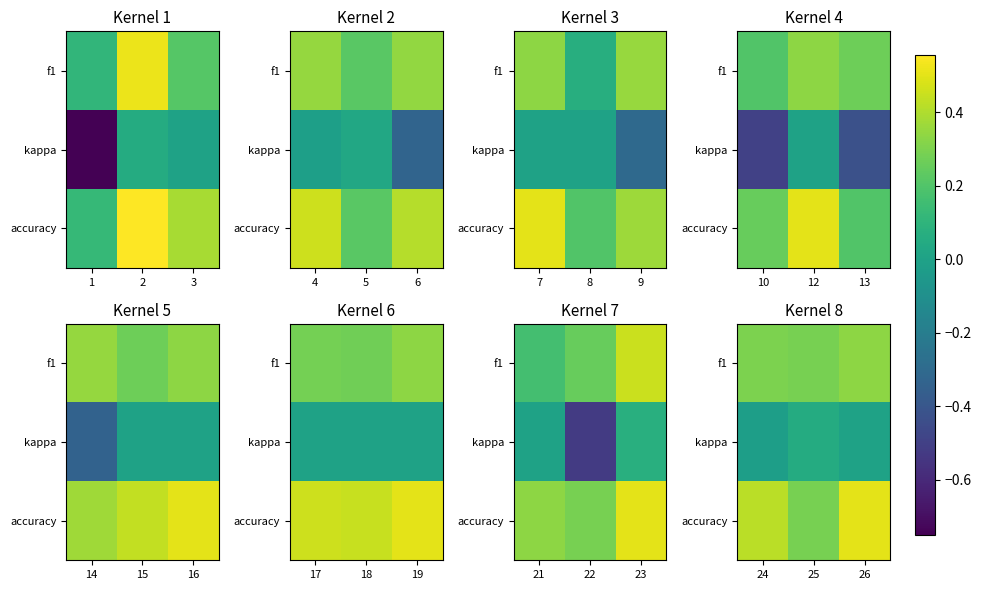

Is the value of f1 at 25 greater than the value of kappa at 26?

Yes